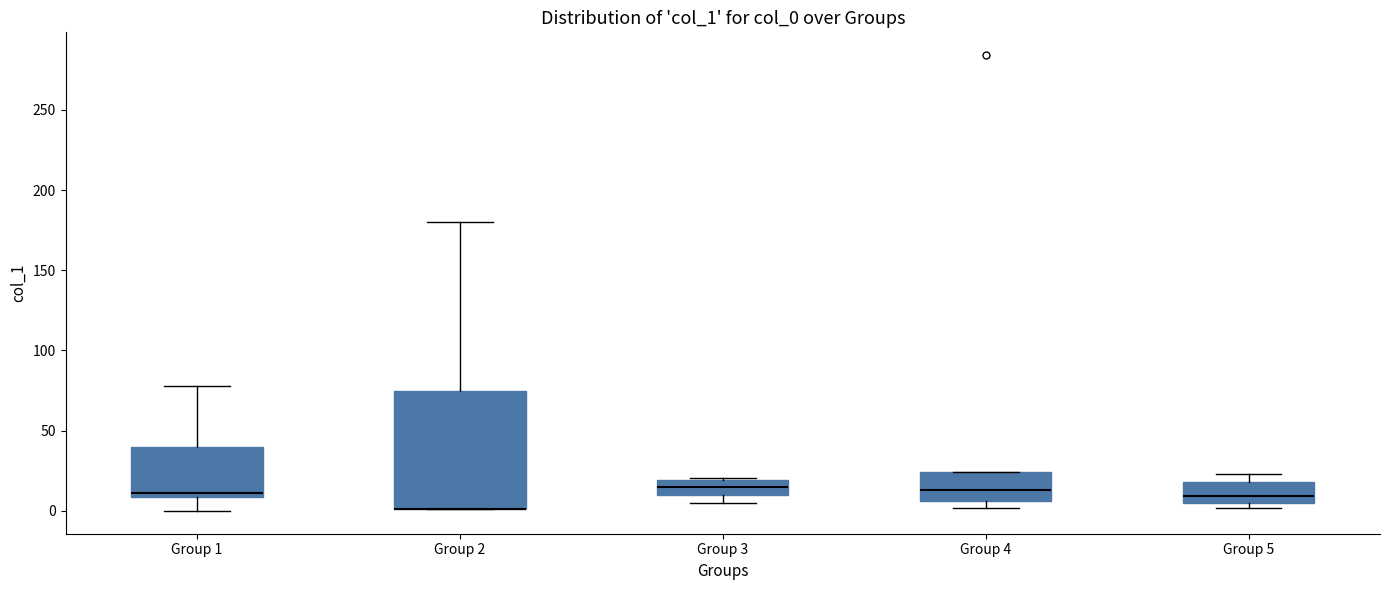

Reading left to right, read every box against the y-axis: the position of its median line, the range the box covers, and the ends of its whiskers. The values are not printed on the chart, so give them approximately, as read against the axis.

Group 1: median 10 (just above the box's lower edge), box 10 to 40, whiskers 0 to 80
Group 2: median 0 (drawn on the box's lower edge), box 0 to 75, whiskers 0 to 180
Group 3: median 15, box 10 to 20, whiskers 5 to 20 (just above the box's upper edge)
Group 4: median 15, box 5 to 25, whiskers 0 to 25
Group 5: median 10, box 5 to 20, whiskers 0 to 25